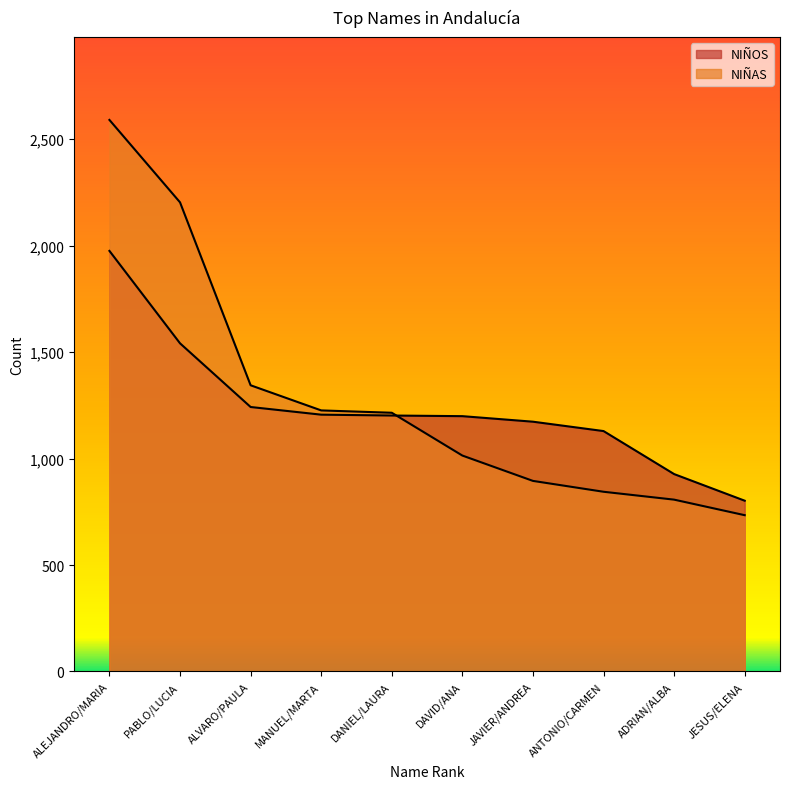

True or false: NIÑAS has more than 2 interior local peaks.

False